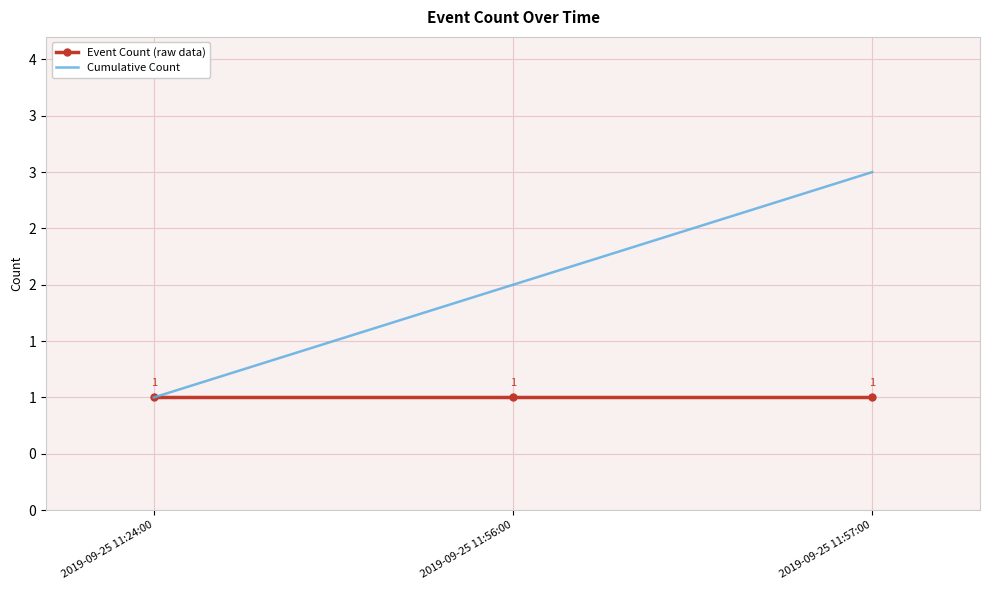

Reading left to right, transcribe all the data shown in this chart.

Event Count (raw data): 1	1	1
Cumulative Count: 1	2	3